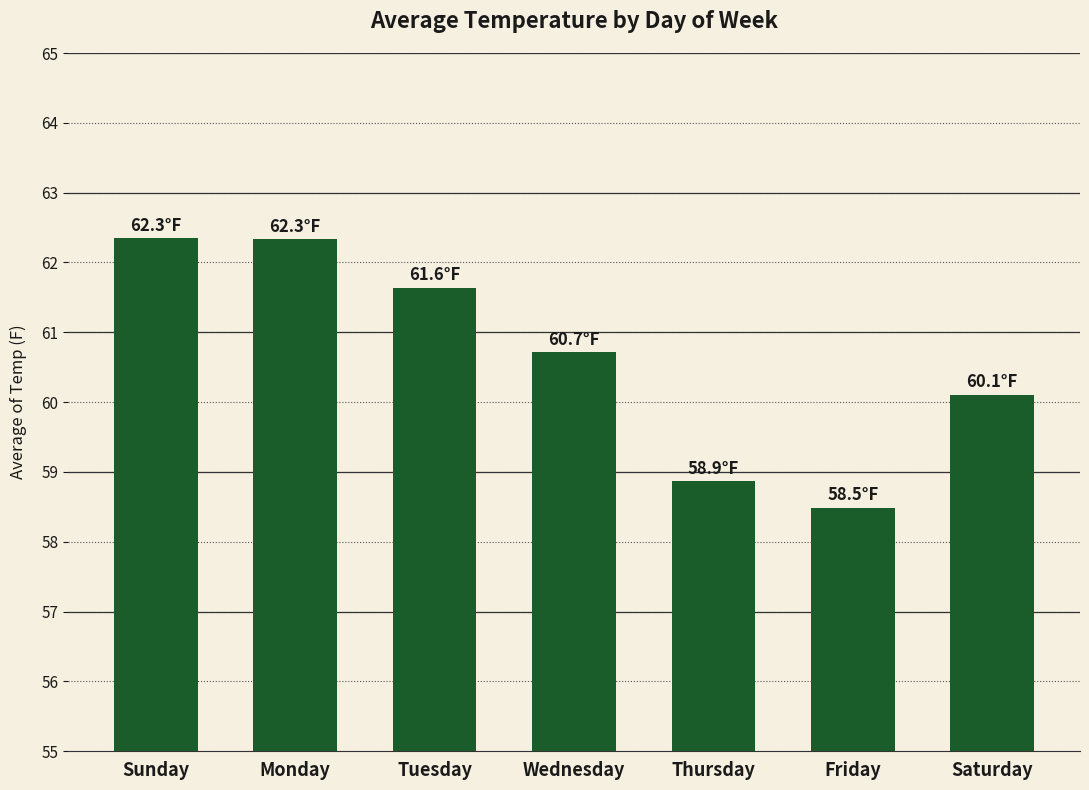

Reading left to right, what are all the values shown in this chart?

Sunday=62.3	Monday=62.3	Tuesday=61.6	Wednesday=60.7	Thursday=58.9	Friday=58.5	Saturday=60.1